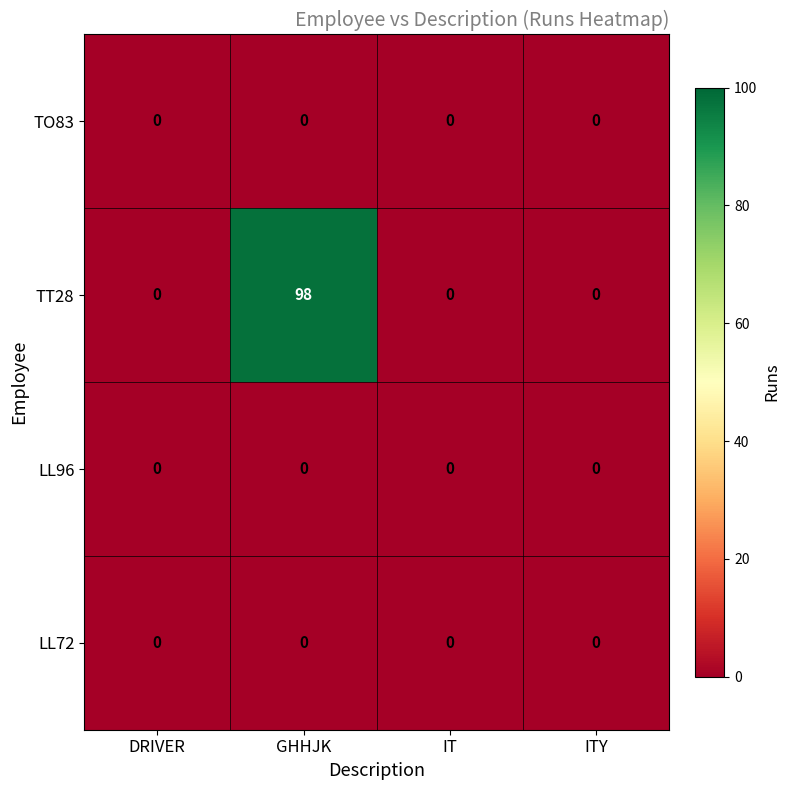

Which series has the largest range (max minus min)?

TT28